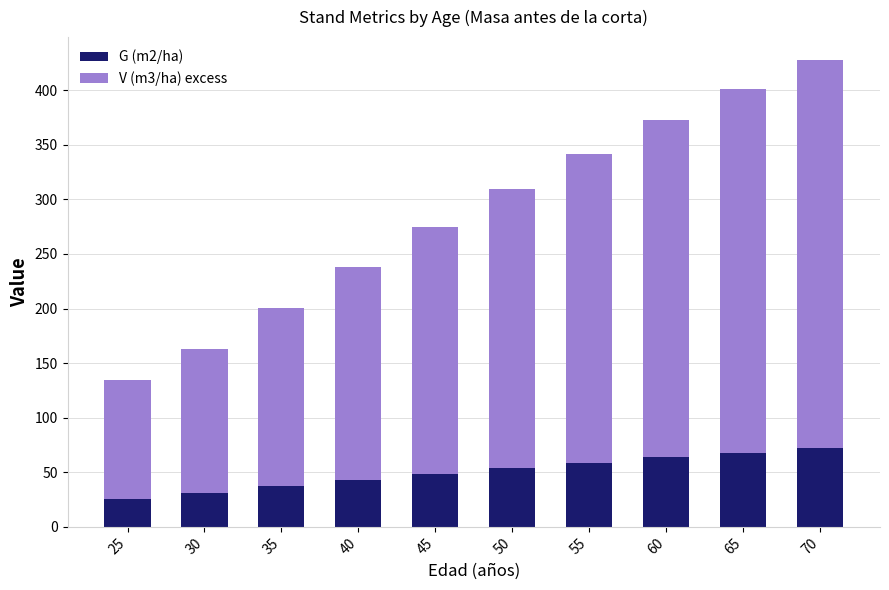

What is the highest value of the G (m2/ha) series?

71.8